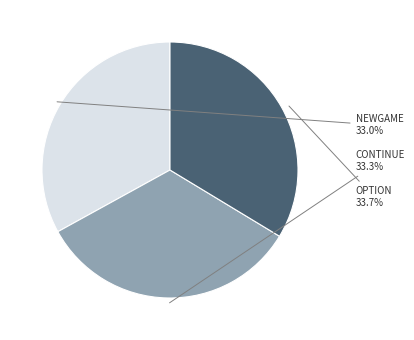

Is there a majority slice in this chart?

No